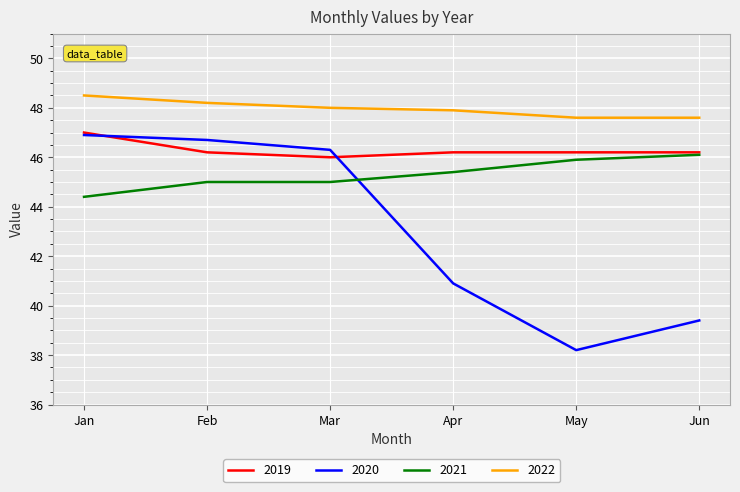

Rank the series by their average value, from highest to lowest.

2022, 2019, 2021, 2020